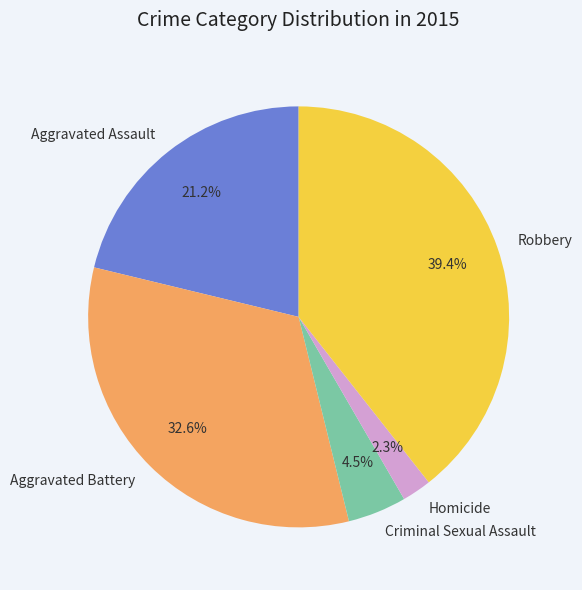

What percentage is NOT represented by Homicide?

97.7%